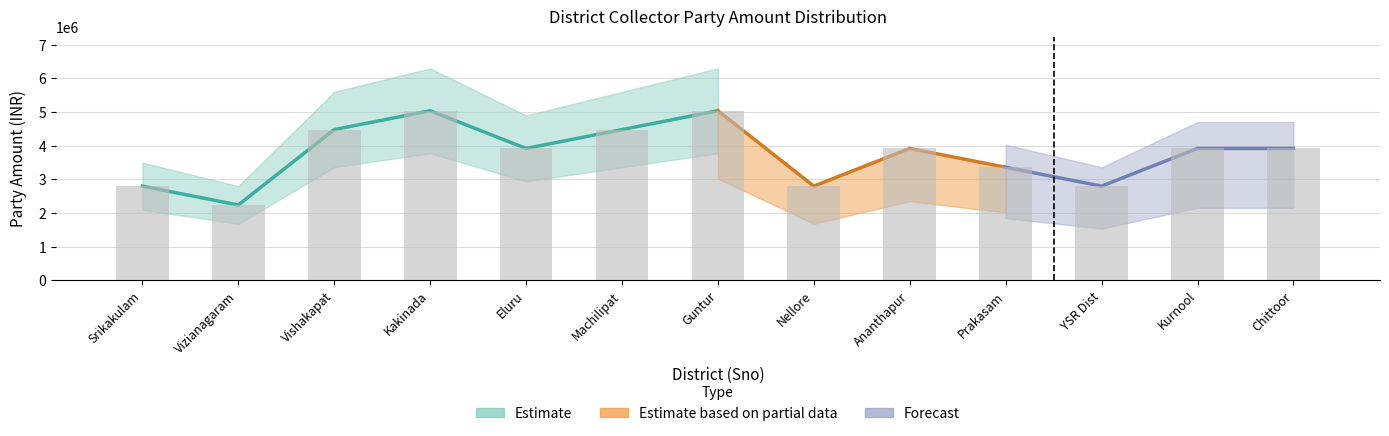

How many bars are there in total?

13